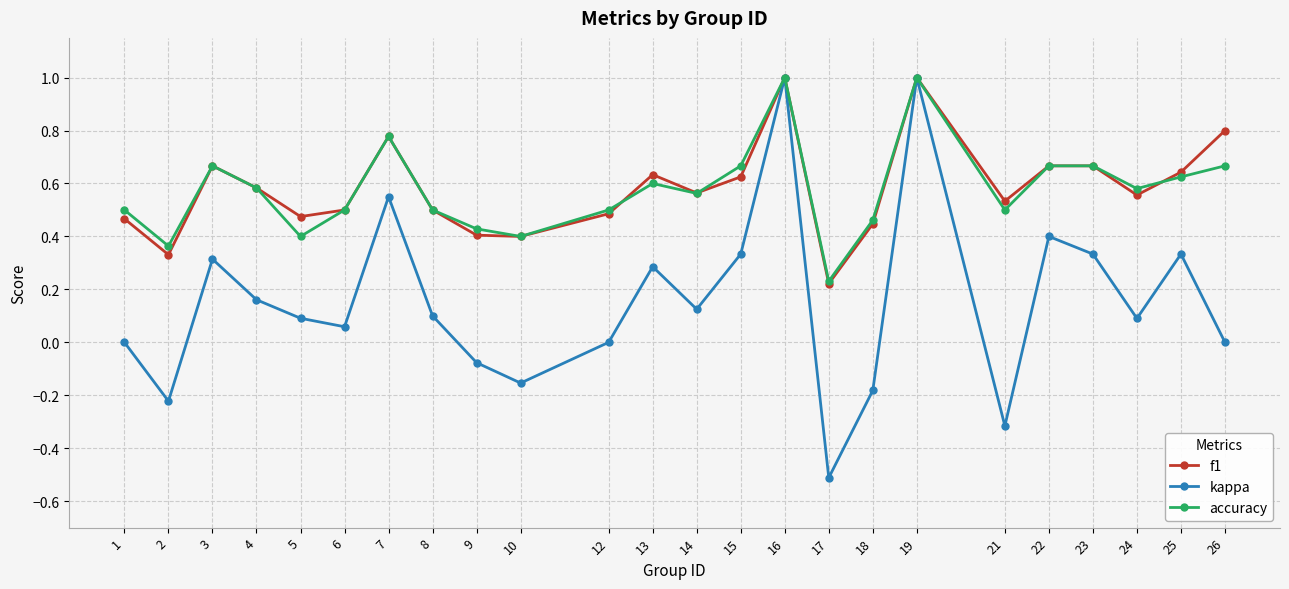

What is the maximum value shown in the chart?

1.0